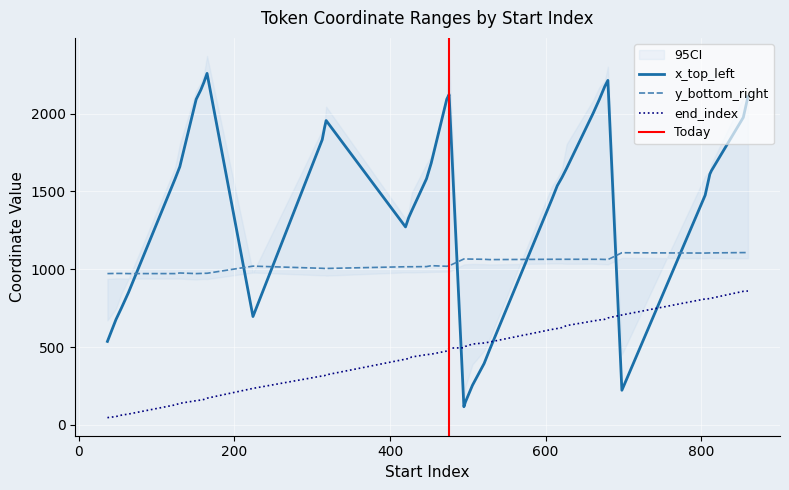

What is the highest value of the end_index series?

860